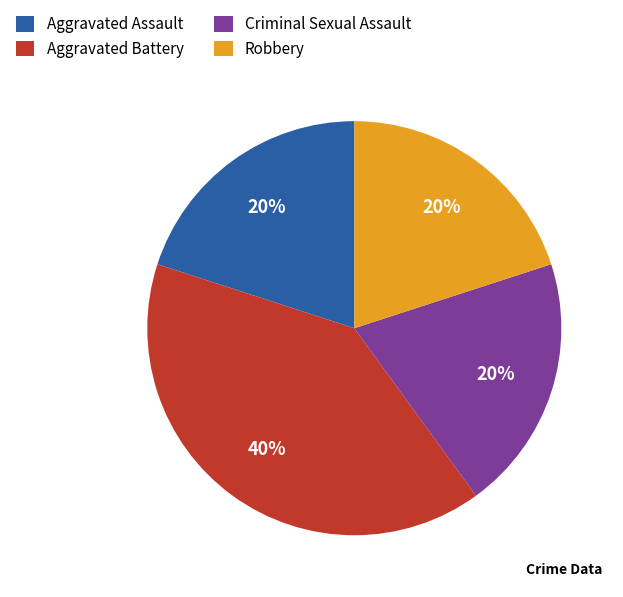

Is there a majority slice in this chart?

No